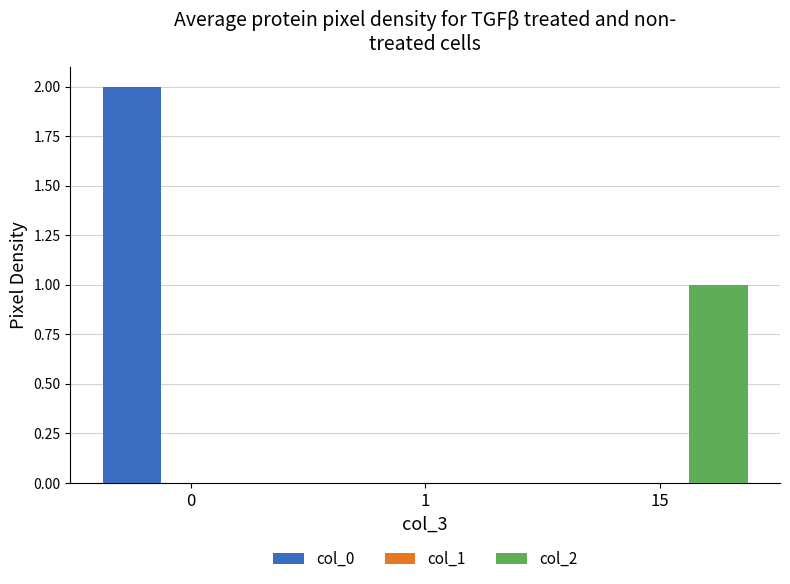

Does the chart contain stacked bars?

No